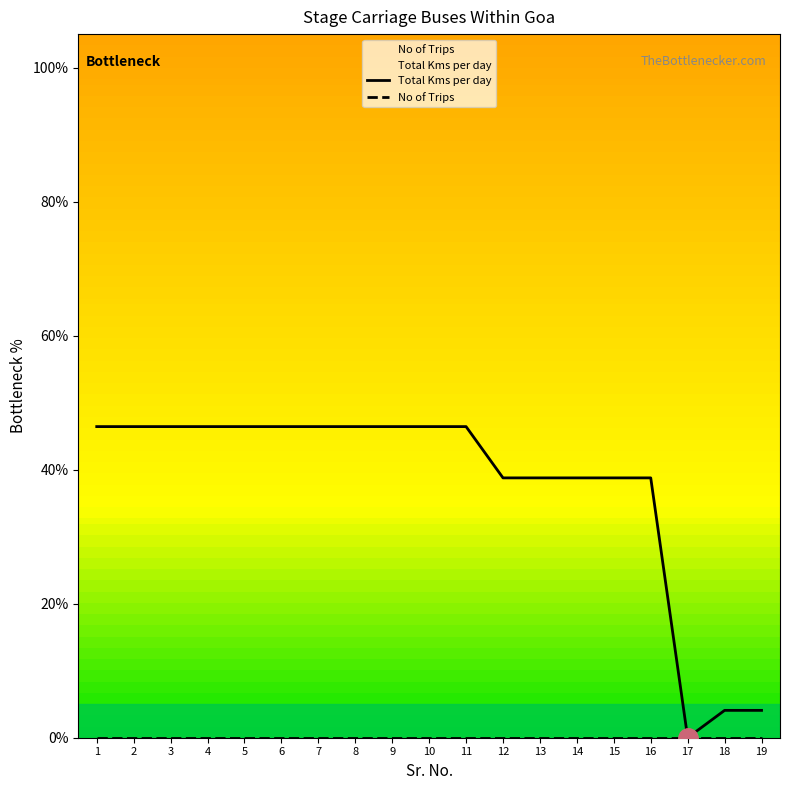

At which category is the sum across all series the highest?

1